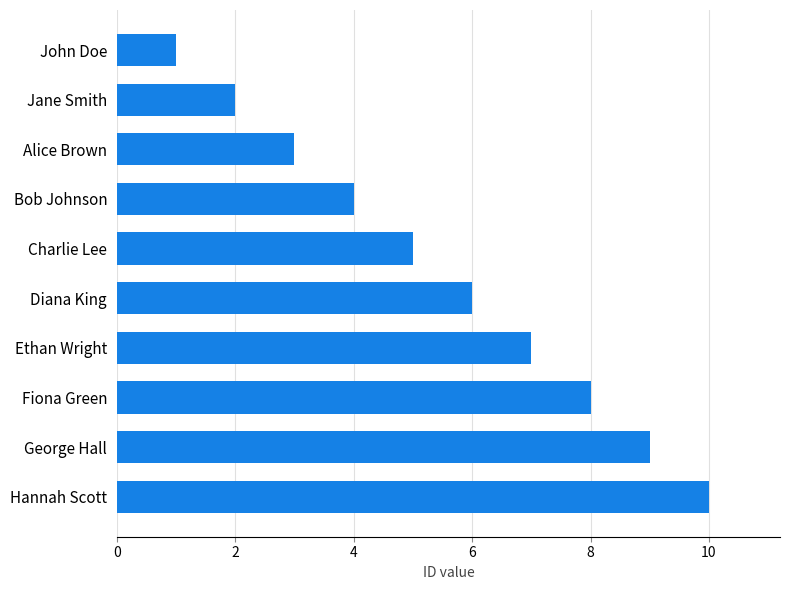

The value at Bob Johnson is 4. True or false?

True